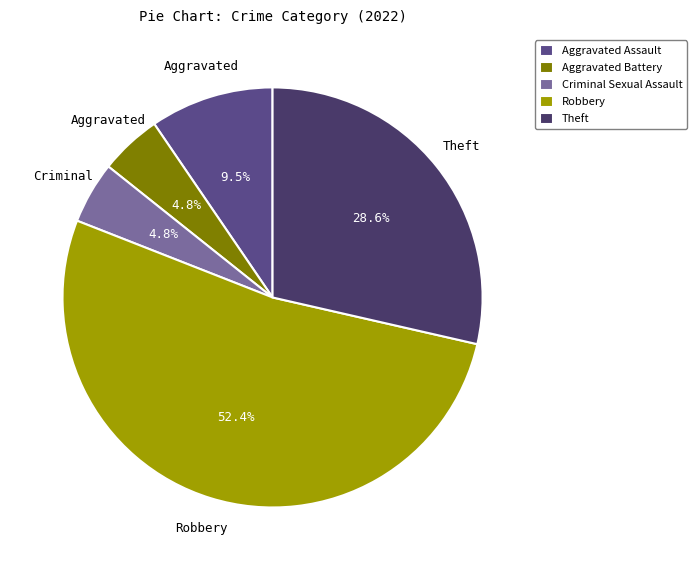

To the nearest percent, what is the average slice percentage?

20%